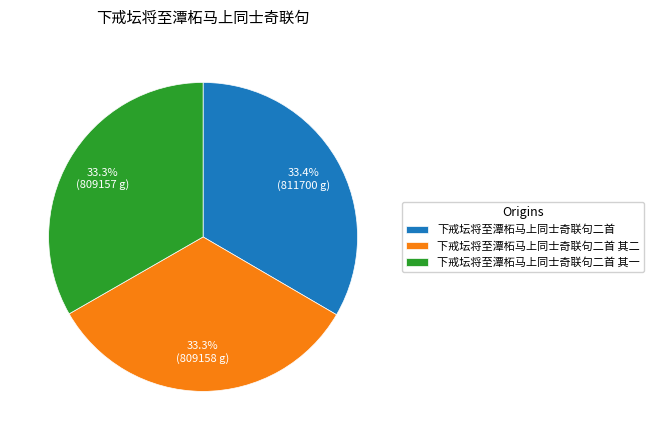

Approximately how many times larger is the value at 下戒坛将至潭柘马上同士奇联句二首 其二 compared to 下戒坛将至潭柘马上同士奇联句二首?

1.0